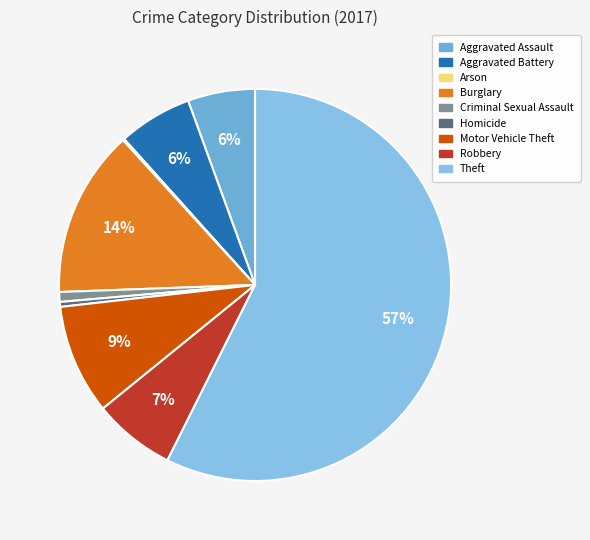

To the nearest percent, what portion does Theft represent?

57%